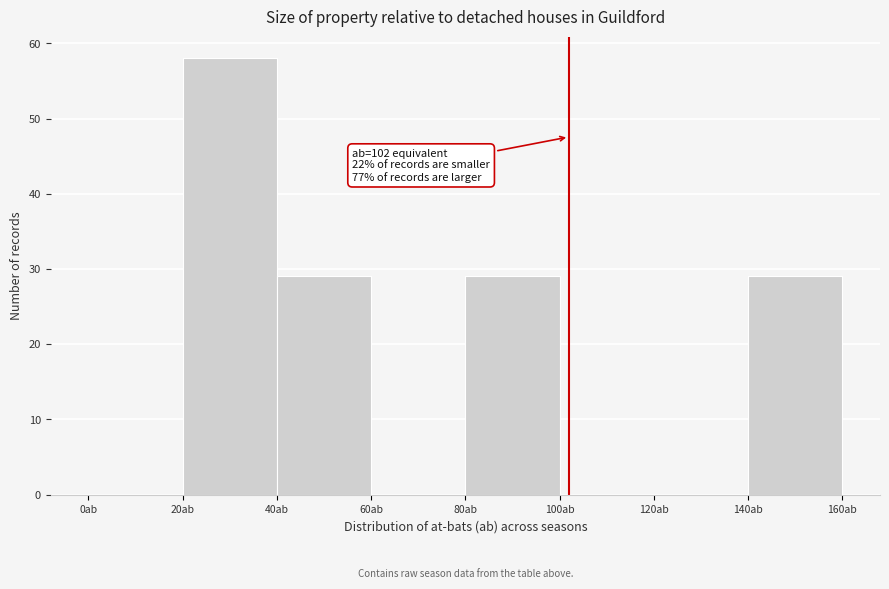

Over which range of the x-axis is the bar tallest?

20 to 40